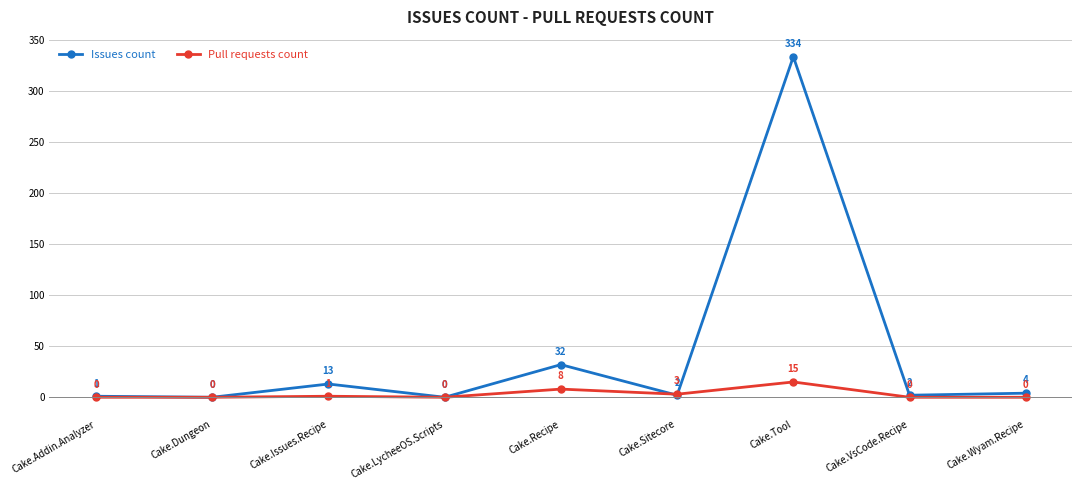

Which series has the largest total across all categories?

Issues count